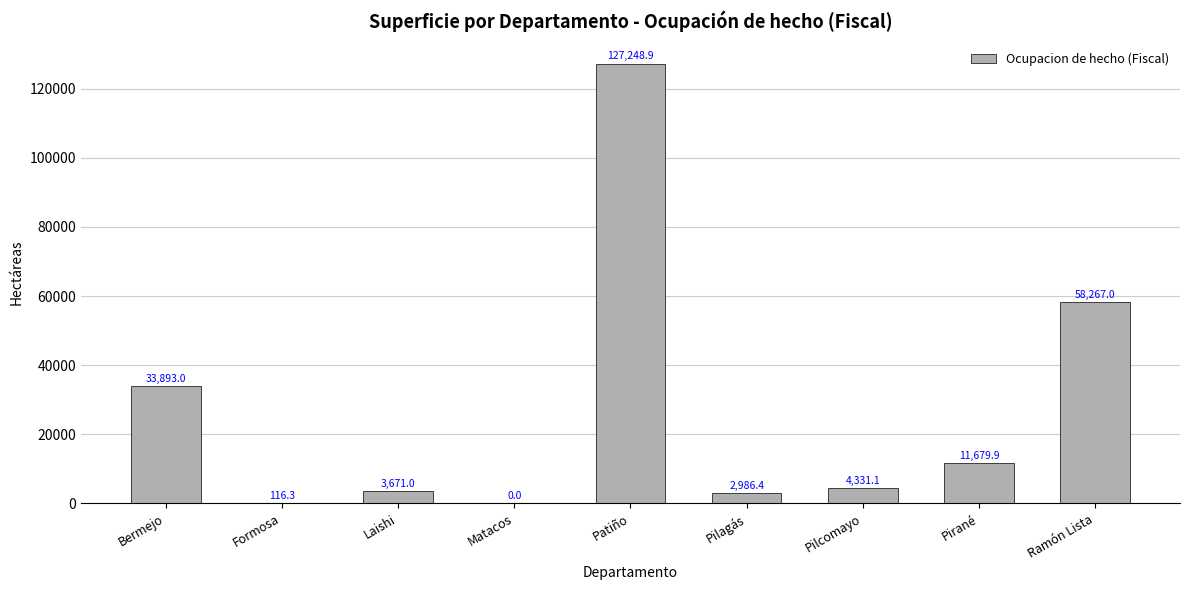

How many values are above zero?

8